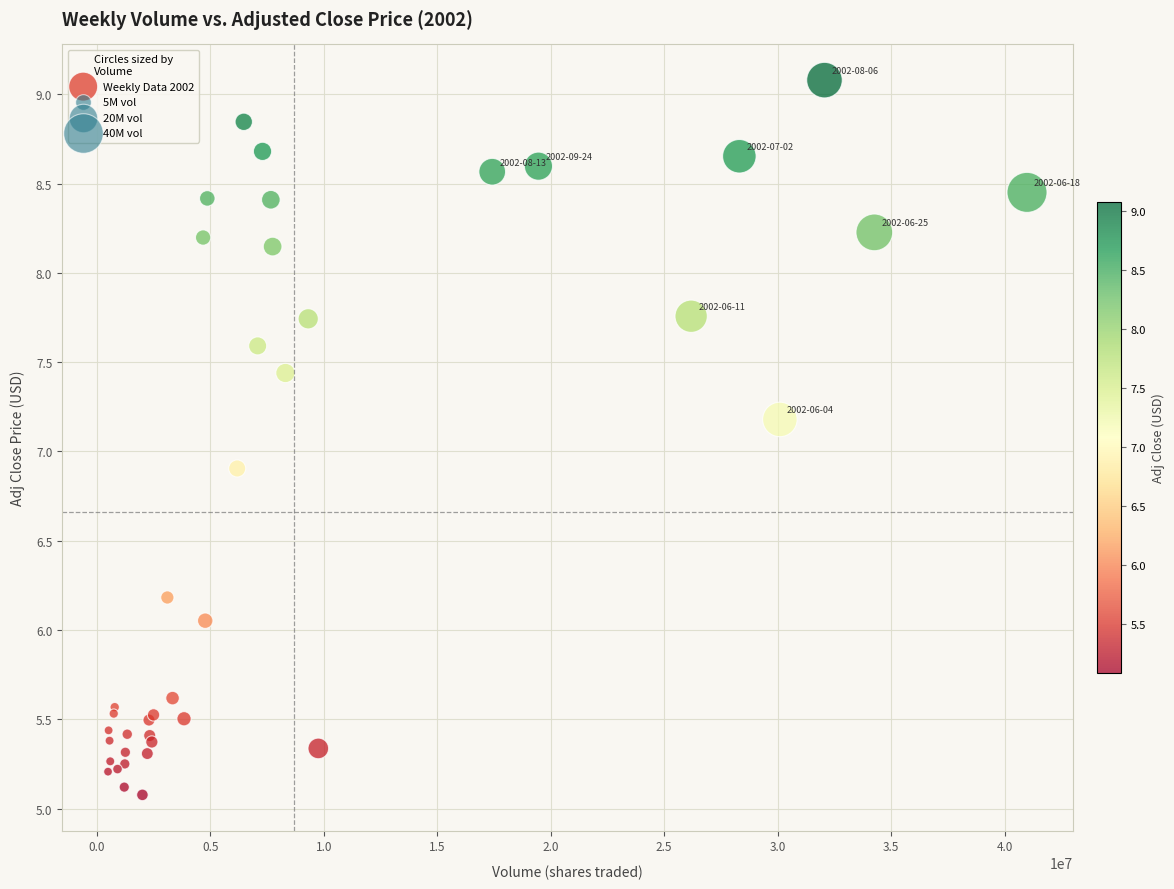

What Y value in the scatter plot is closest to 7?

6.9